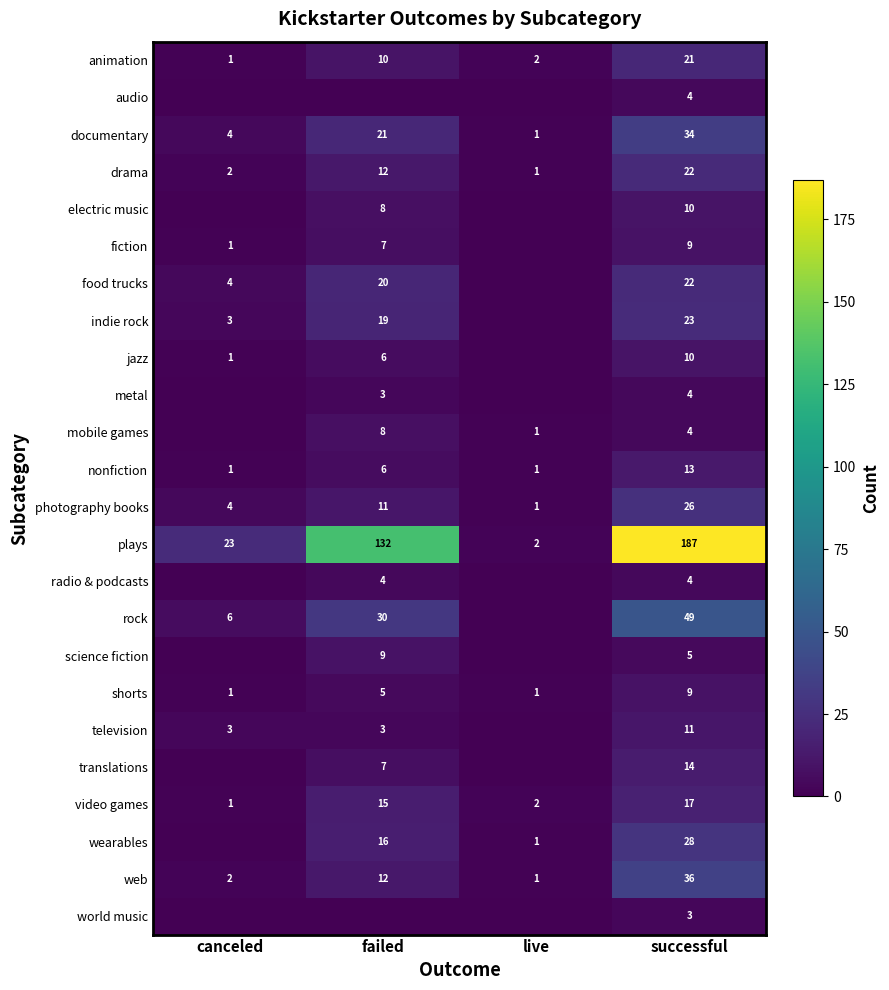

Rank the categories by photography books value from lowest to highest.

live, canceled, failed, successful